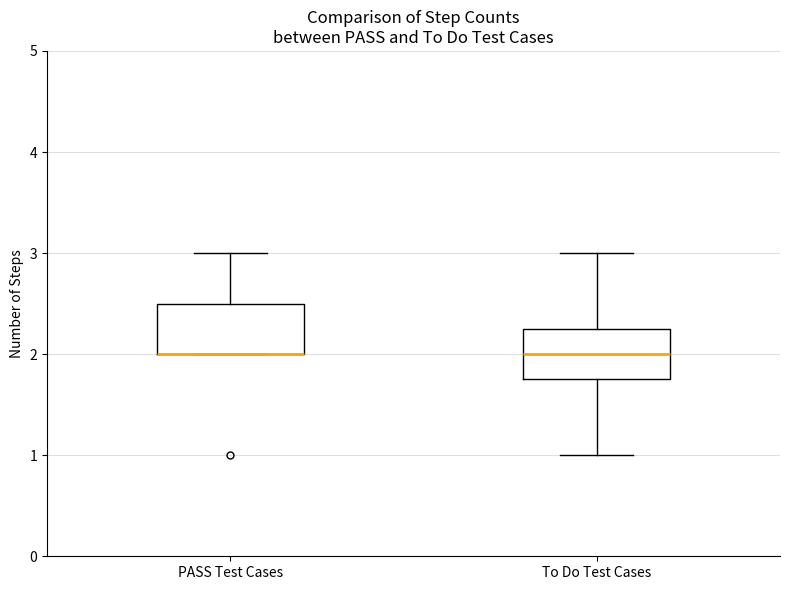

Reading left to right, read every box against the y-axis: the position of its median line, the range the box covers, and the ends of its whiskers. The values are not printed on the chart, so give them approximately, as read against the axis.

PASS Test Cases: median 2.0 (drawn on the box's lower edge), box 2.0 to 2.5, whiskers 2.0 to 3.0
To Do Test Cases: median 2.0, box 1.8 to 2.3, whiskers 1.0 to 3.0